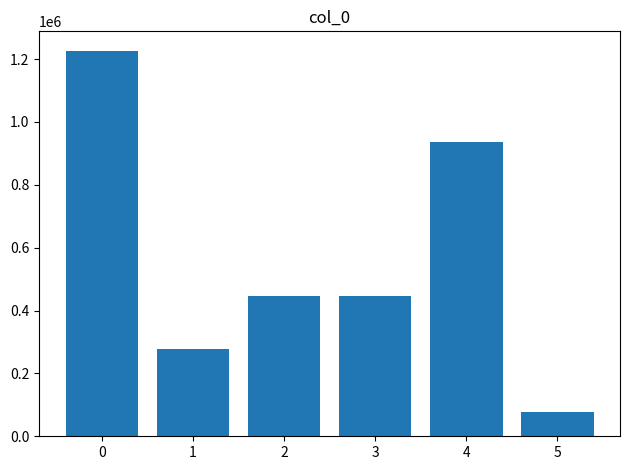

What is the change in value from 0 to 5?

-1149945